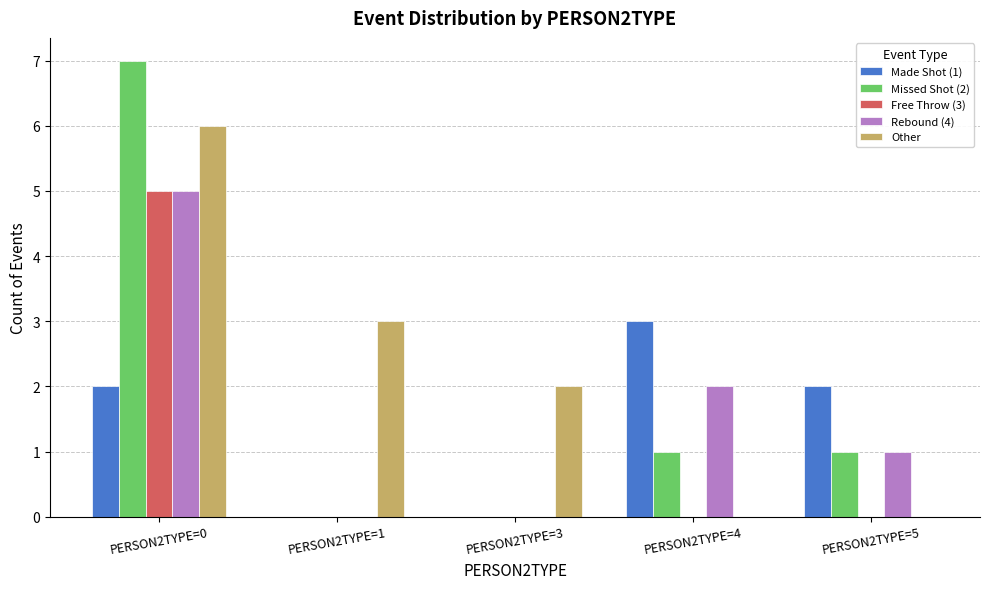

What are all the series names shown in the legend?

Made Shot (1), Missed Shot (2), Free Throw (3), Rebound (4), Other